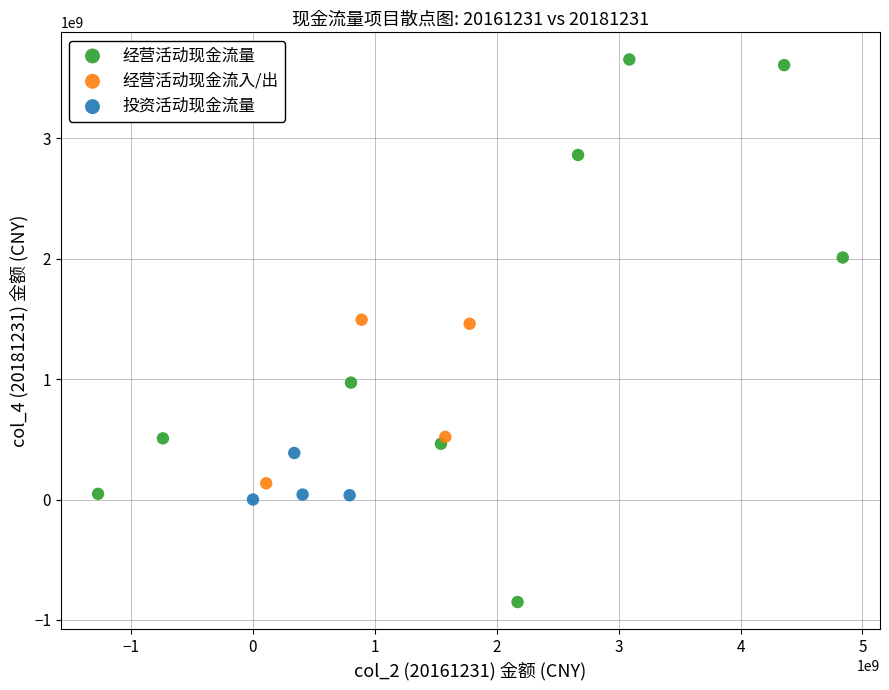

What are all the series names shown in the legend?

经营活动现金流量, 经营活动现金流入/出, 投资活动现金流量